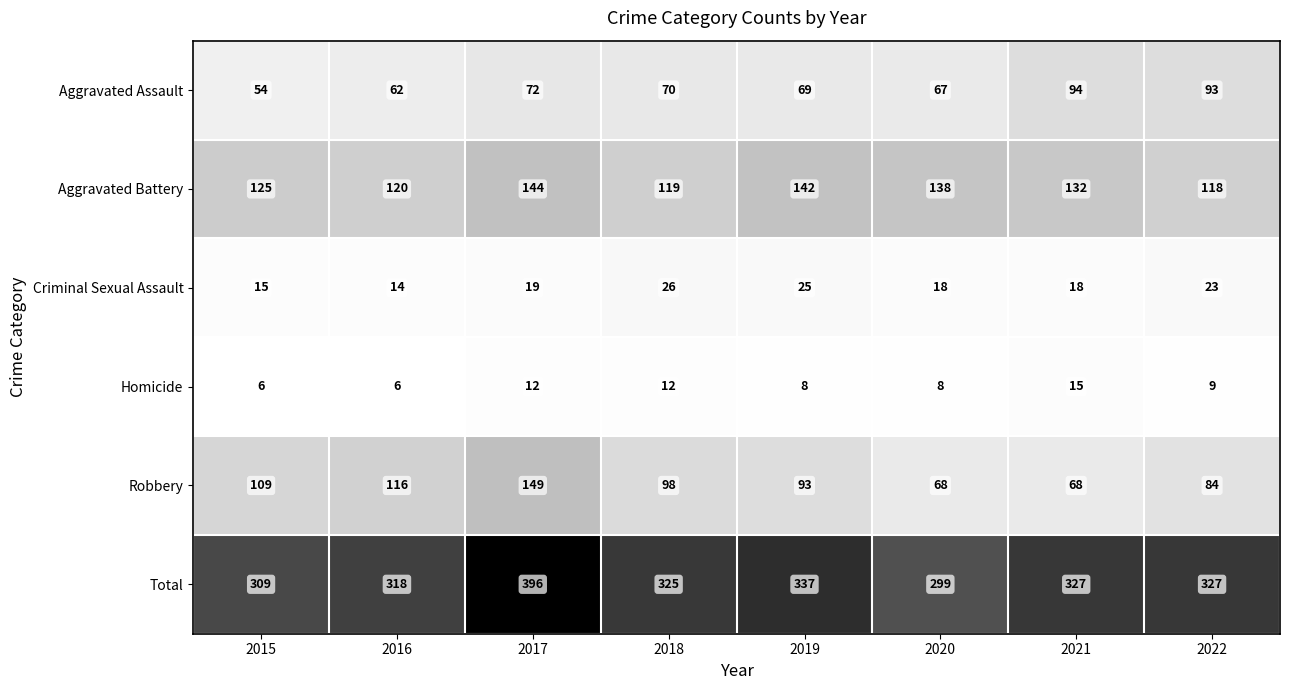

Which series has the widest spread of values?

Total